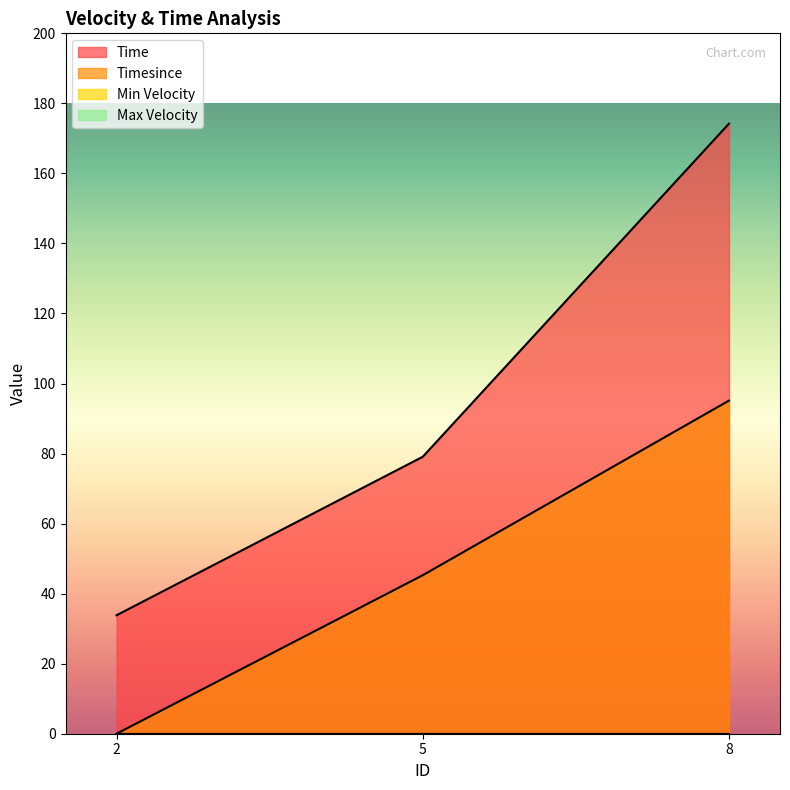

List the series in order of their peak value, highest first.

Time, Timesince